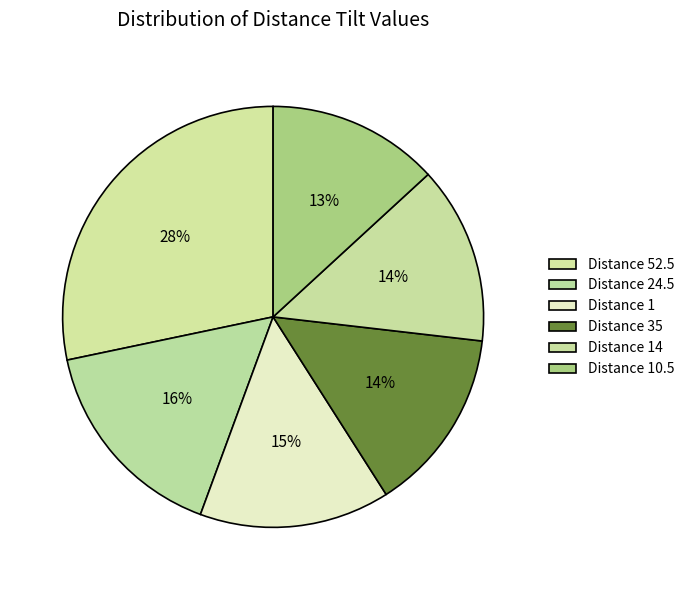

How many slices are in this pie chart?

6